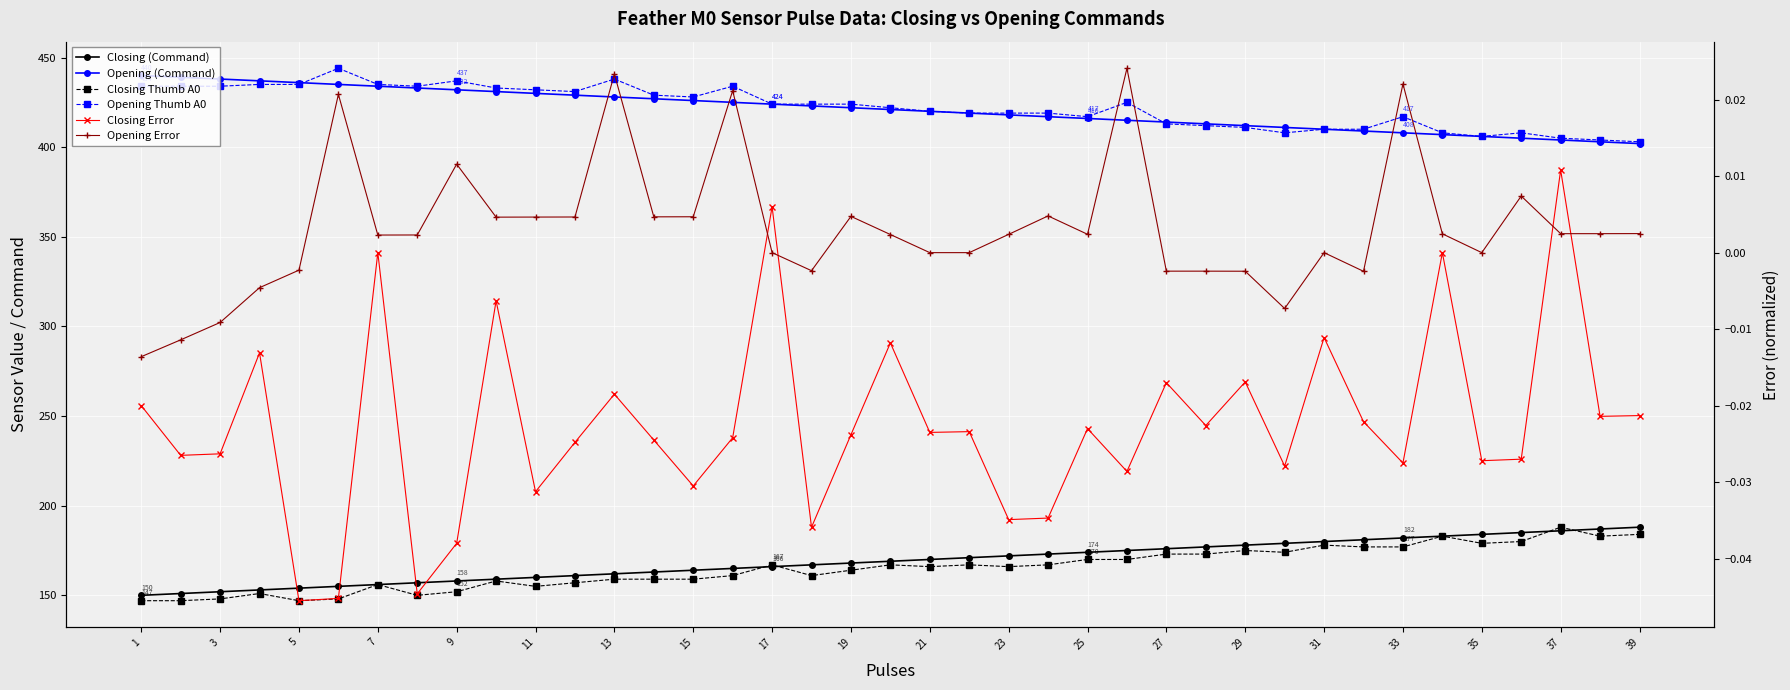

Reading left to right, transcribe all the data shown in this chart.

Closing (Command): 150.0	151.0	152.0	153.0	154.0	155.0	156.0	157.0	158.0	159.0	160.0	161.0	162.0	163.0	164.0	165.0	166.0	167.0	168.0	169.0	170.0	171.0	172.0	173.0	174.0	175.0	176.0	177.0	178.0	179.0	180.0	181.0	182.0	183.0	184.0	185.0	186.0	187.0	188.0
Opening (Command): 440.0	439.0	438.0	437.0	436.0	435.0	434.0	433.0	432.0	431.0	430.0	429.0	428.0	427.0	426.0	425.0	424.0	423.0	422.0	421.0	420.0	419.0	418.0	417.0	416.0	415.0	414.0	413.0	412.0	411.0	410.0	409.0	408.0	407.0	406.0	405.0	404.0	403.0	402.0
Closing Thumb A0: 147.0	147.0	148.0	151.0	147.0	148.0	156.0	150.0	152.0	158.0	155.0	157.0	159.0	159.0	159.0	161.0	167.0	161.0	164.0	167.0	166.0	167.0	166.0	167.0	170.0	170.0	173.0	173.0	175.0	174.0	178.0	177.0	177.0	183.0	179.0	180.0	188.0	183.0	184.0
Opening Thumb A0: 434.0	434.0	434.0	435.0	435.0	444.0	435.0	434.0	437.0	433.0	432.0	431.0	438.0	429.0	428.0	434.0	424.0	424.0	424.0	422.0	420.0	419.0	419.0	419.0	417.0	425.0	413.0	412.0	411.0	408.0	410.0	410.0	417.0	408.0	406.0	408.0	405.0	404.0	403.0
Closing Error: -0.0	-0.0	-0.0	-0.0	-0.0	-0.0	0.0	-0.0	-0.0	-0.0	-0.0	-0.0	-0.0	-0.0	-0.0	-0.0	0.0	-0.0	-0.0	-0.0	-0.0	-0.0	-0.0	-0.0	-0.0	-0.0	-0.0	-0.0	-0.0	-0.0	-0.0	-0.0	-0.0	0.0	-0.0	-0.0	0.0	-0.0	-0.0
Opening Error: -0.0	-0.0	-0.0	-0.0	-0.0	0.0	0.0	0.0	0.0	0.0	0.0	0.0	0.0	0.0	0.0	0.0	0.0	-0.0	0.0	0.0	0.0	0.0	0.0	0.0	0.0	0.0	-0.0	-0.0	-0.0	-0.0	0.0	-0.0	0.0	0.0	0.0	0.0	0.0	0.0	0.0